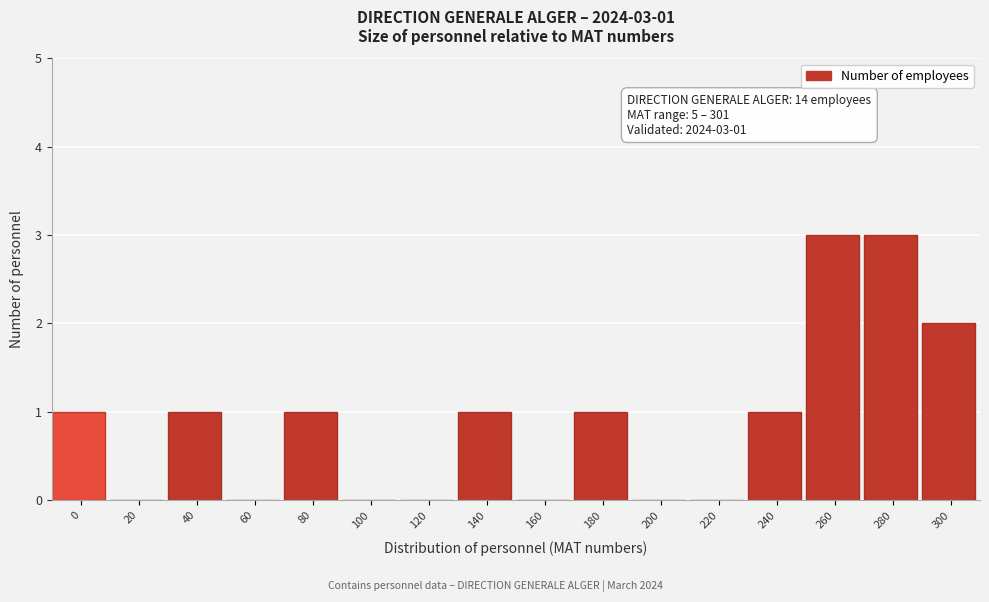

Reading right to left, what are all the values shown in this chart?

300=2	280=3	260=3	240=1	220=0	200=0	180=1	160=0	140=1	120=0	100=0	80=1	60=0	40=1	20=0	0=1